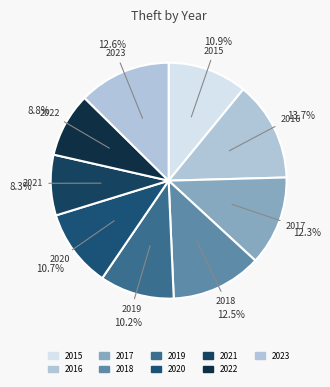

The 2018 slice represents 1% of the pie. True or false?

False